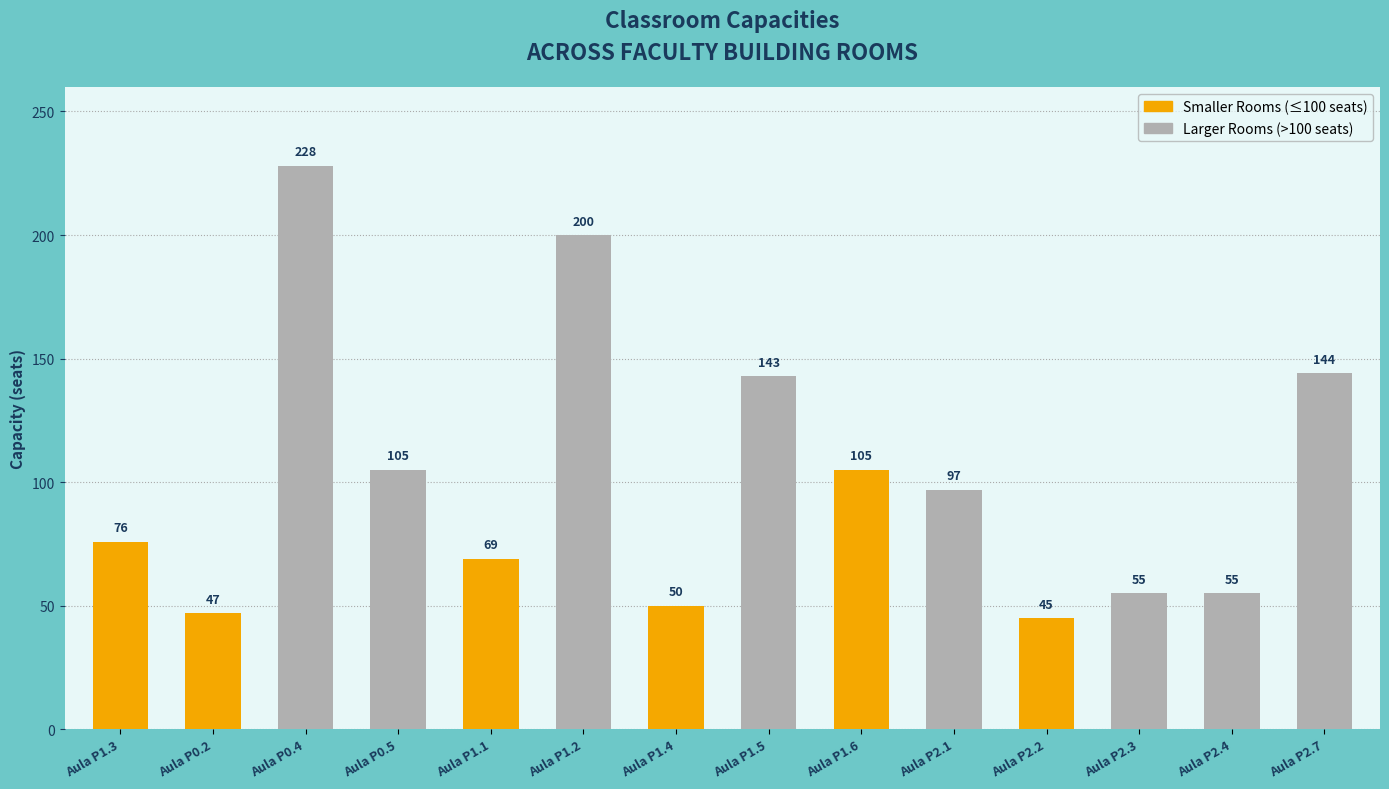

At which label is the value closest to 136?

Aula P1.5